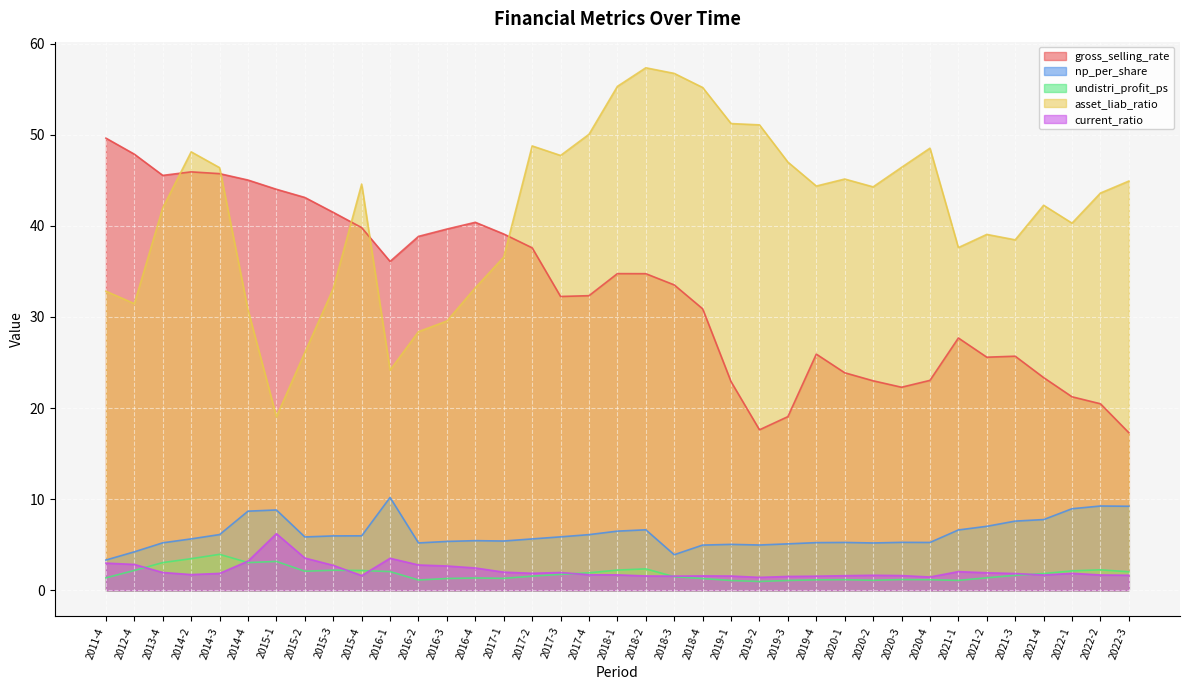

Which series has the largest range (max minus min)?

asset_liab_ratio